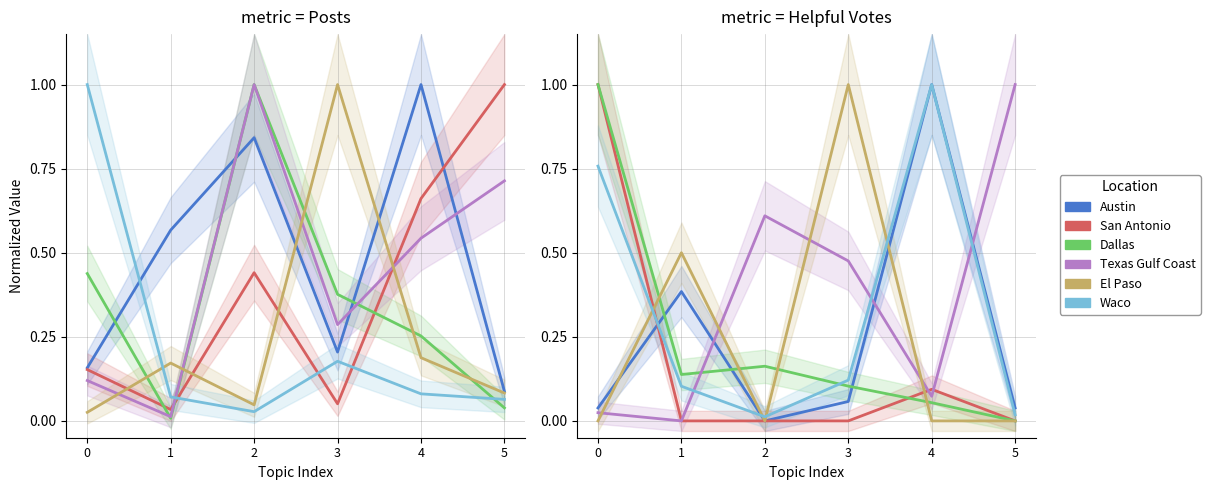

List the labels in order of Austin value, smallest first.

2, 0, 5, 3, 1, 4